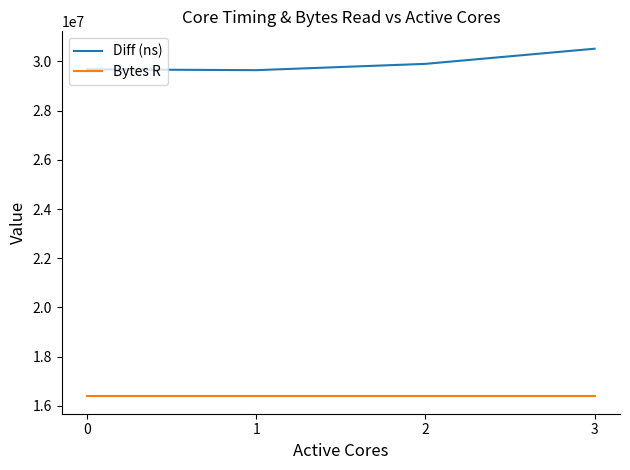

What is the difference between the highest and lowest values at 2?

13518888